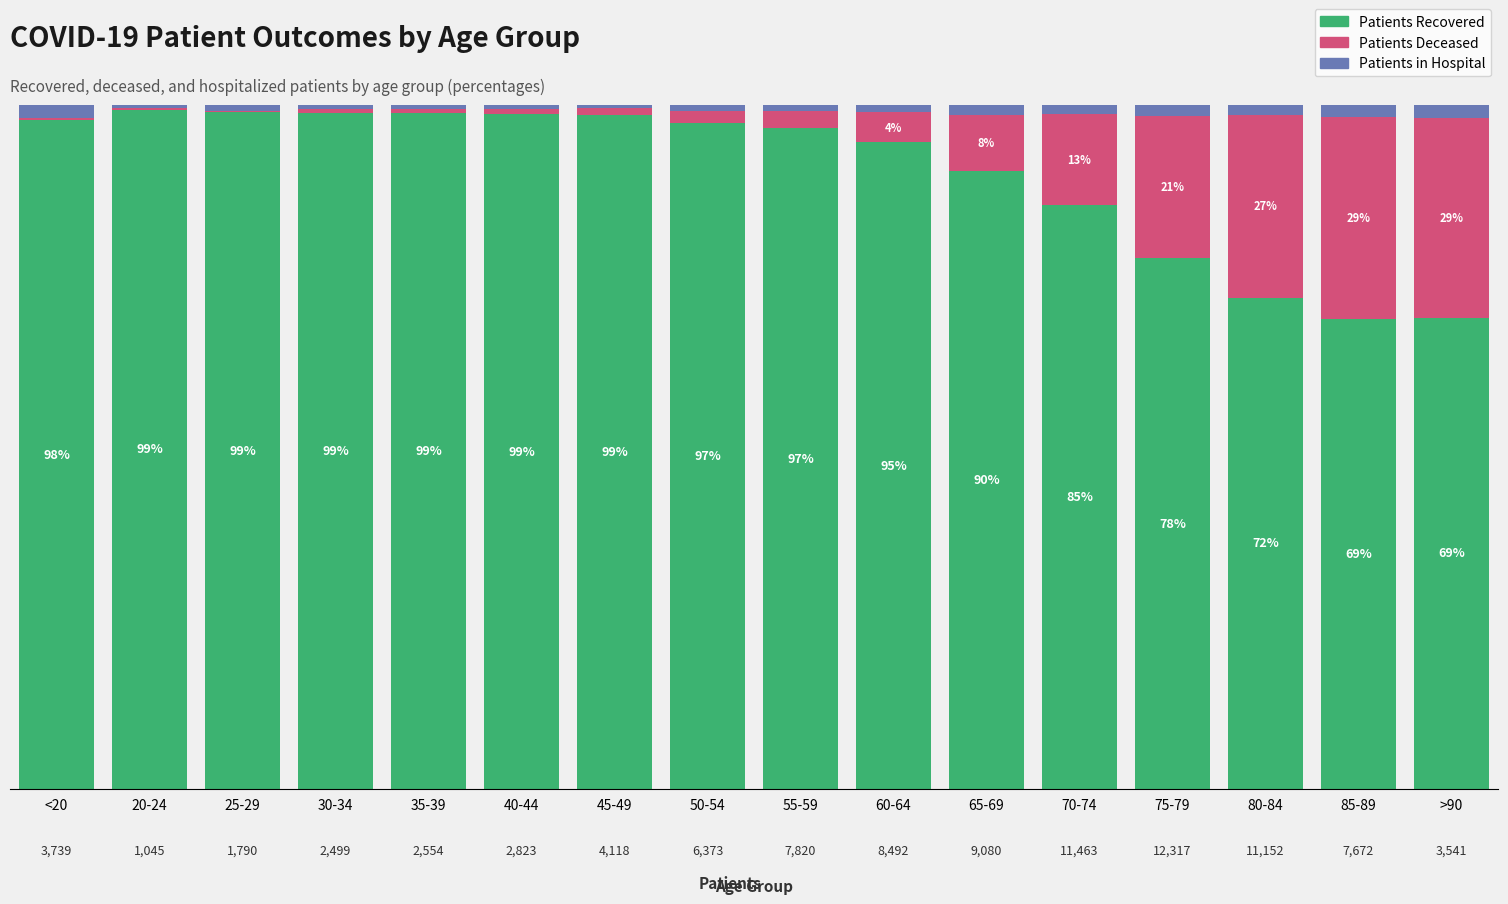

How many categories are shown in the chart?

16